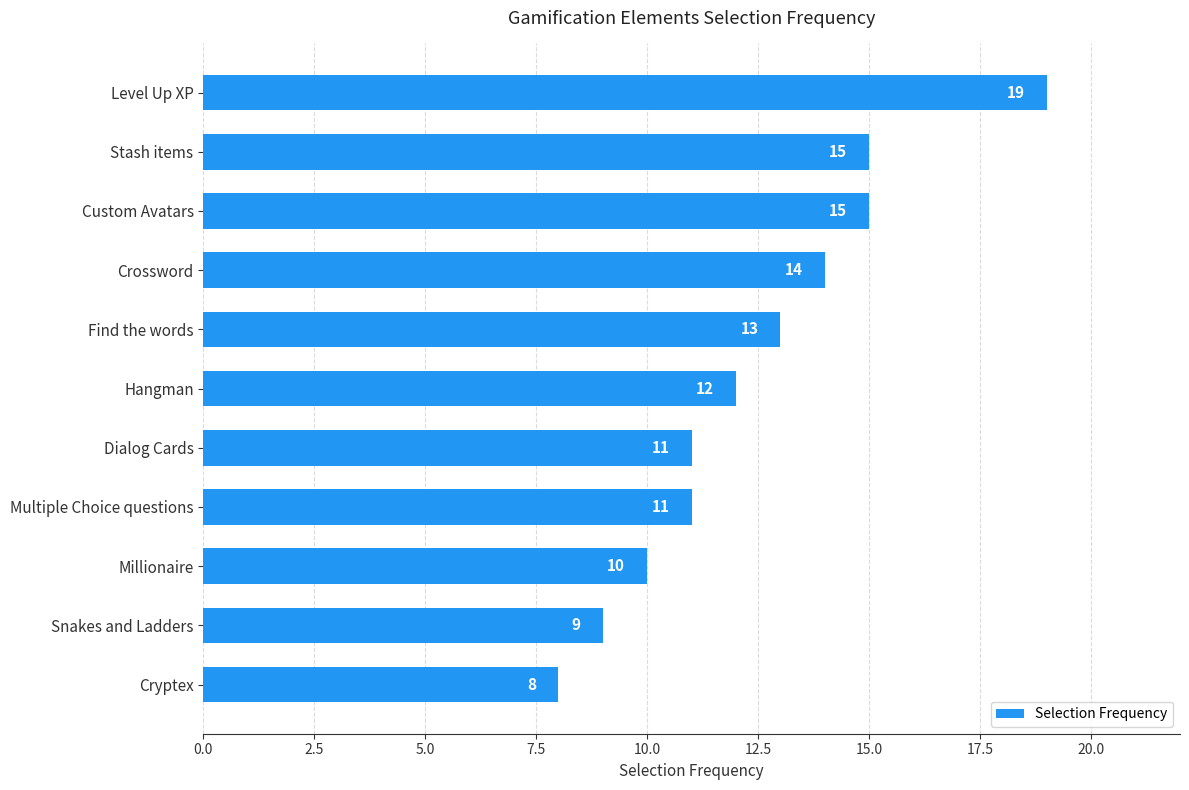

At which label is the value closest to 13?

Find the words